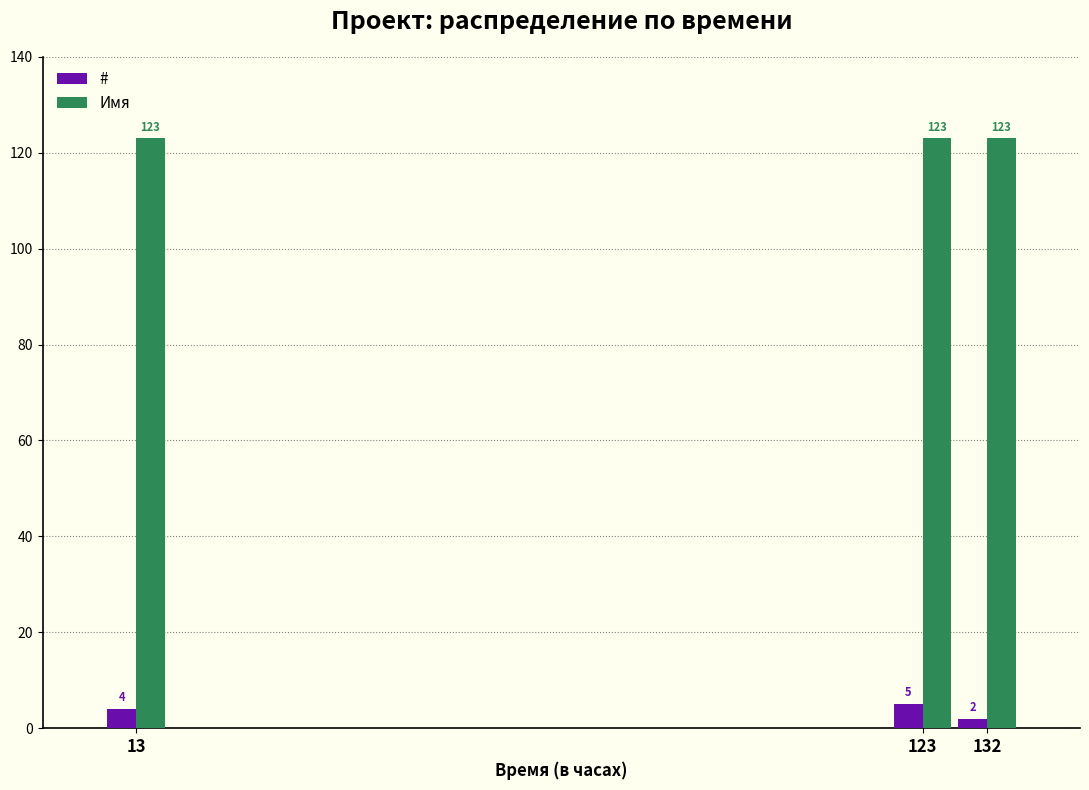

What is the difference between the second highest and minimum values in the # series?

2